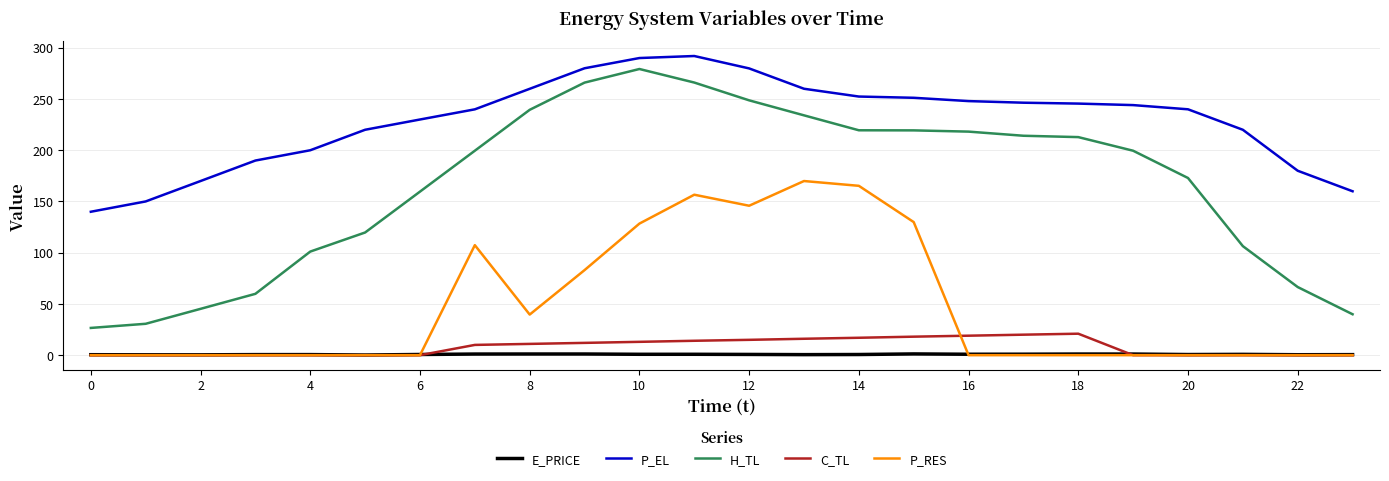

True or false: P_EL and E_PRICE intersect in this chart.

False